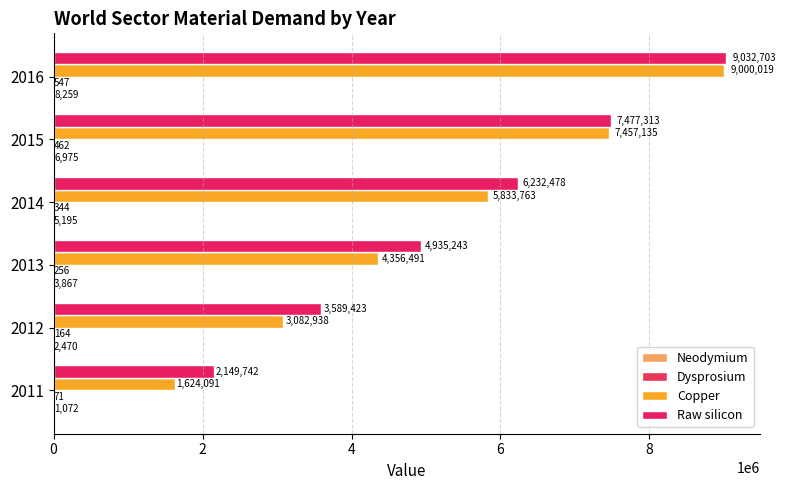

What is the value of the Dysprosium bar at the 3rd from the left?

256.1